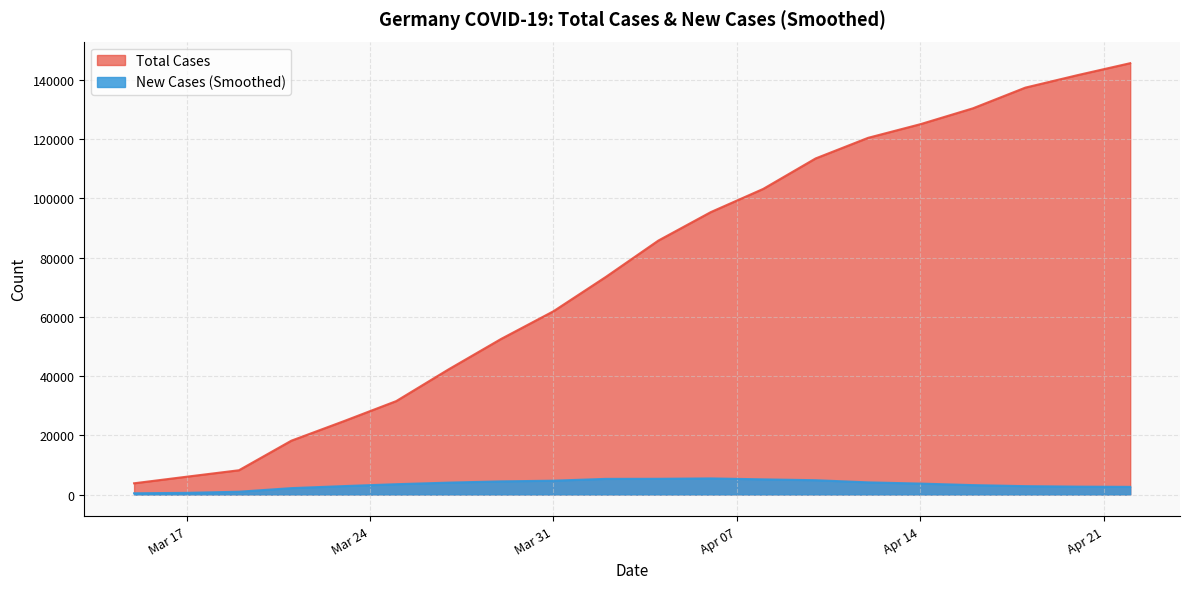

List the series in order of their overall mean, highest first.

Total Cases, New Cases (Smoothed)